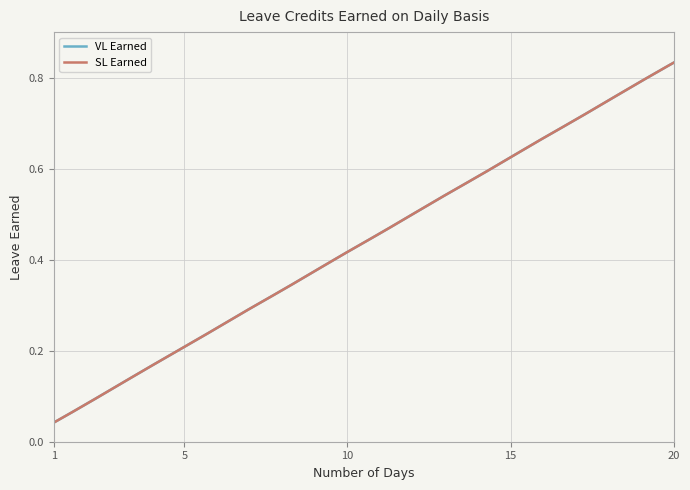

At how many categories does at least one series exceed 0?

20